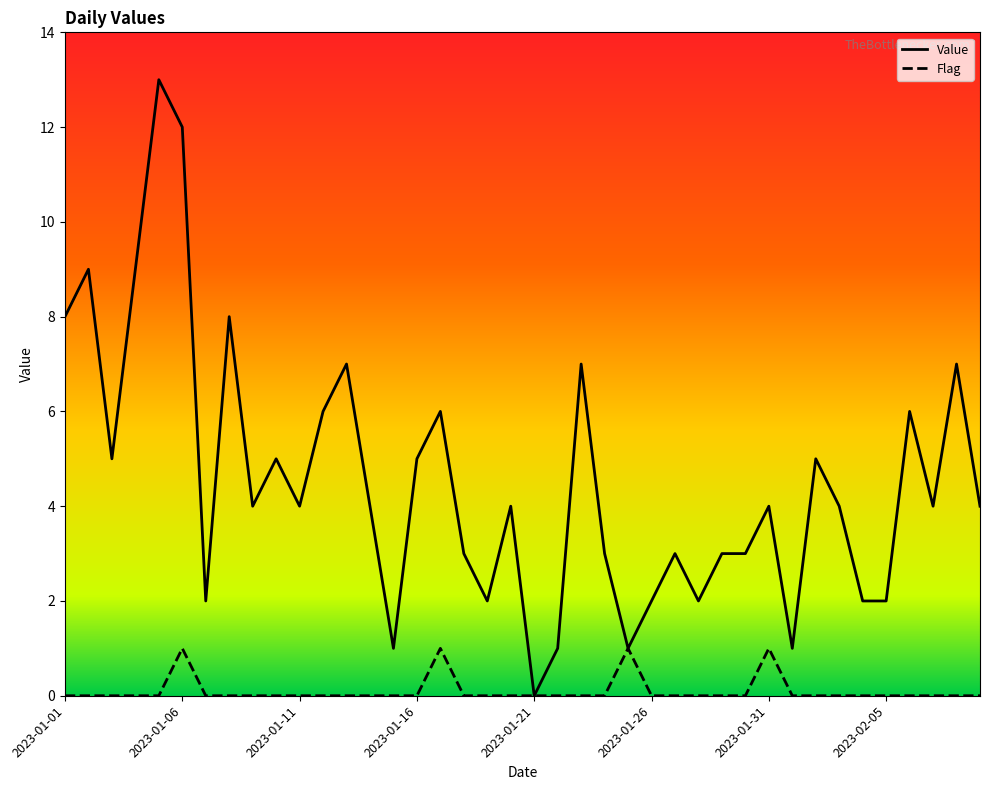

Which series has the largest range (max minus min)?

Value